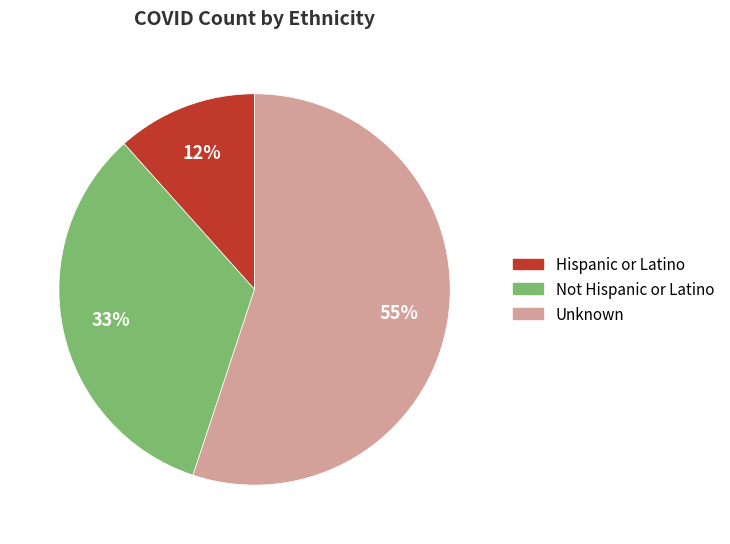

To the nearest percent, what is the average slice percentage?

33%